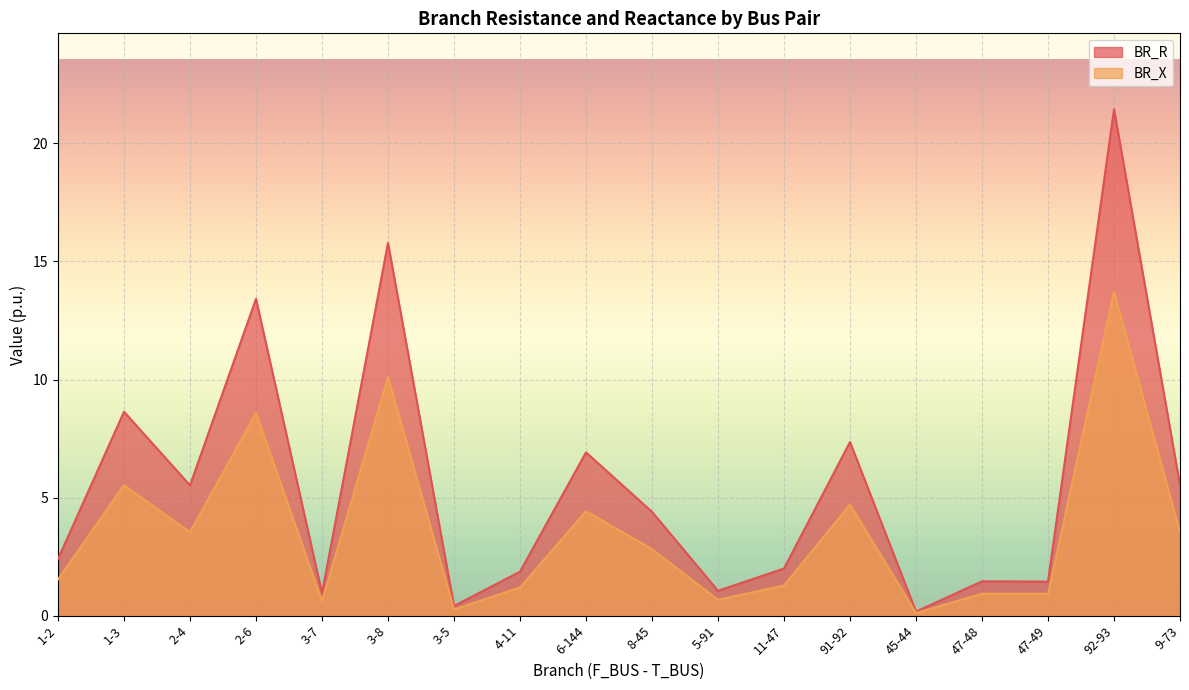

What is the average value of the BR_R series?

5.6